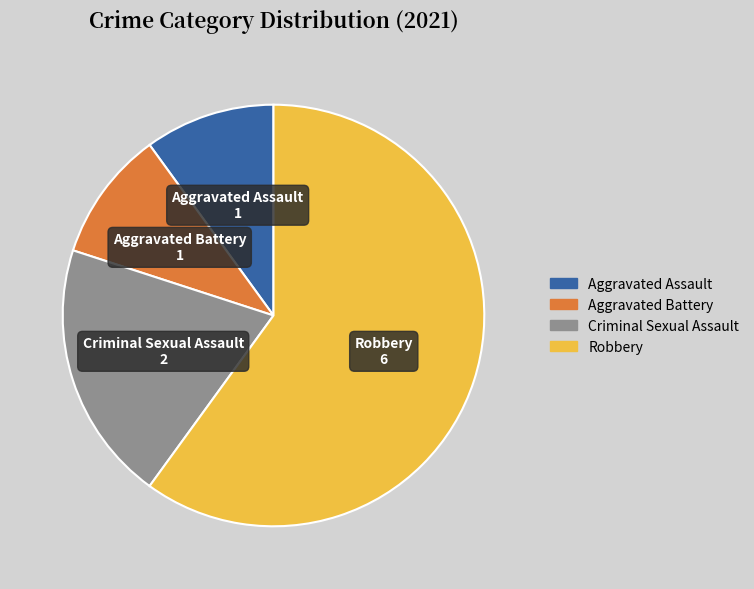

Does Robbery account for over 50% of the chart?

Yes